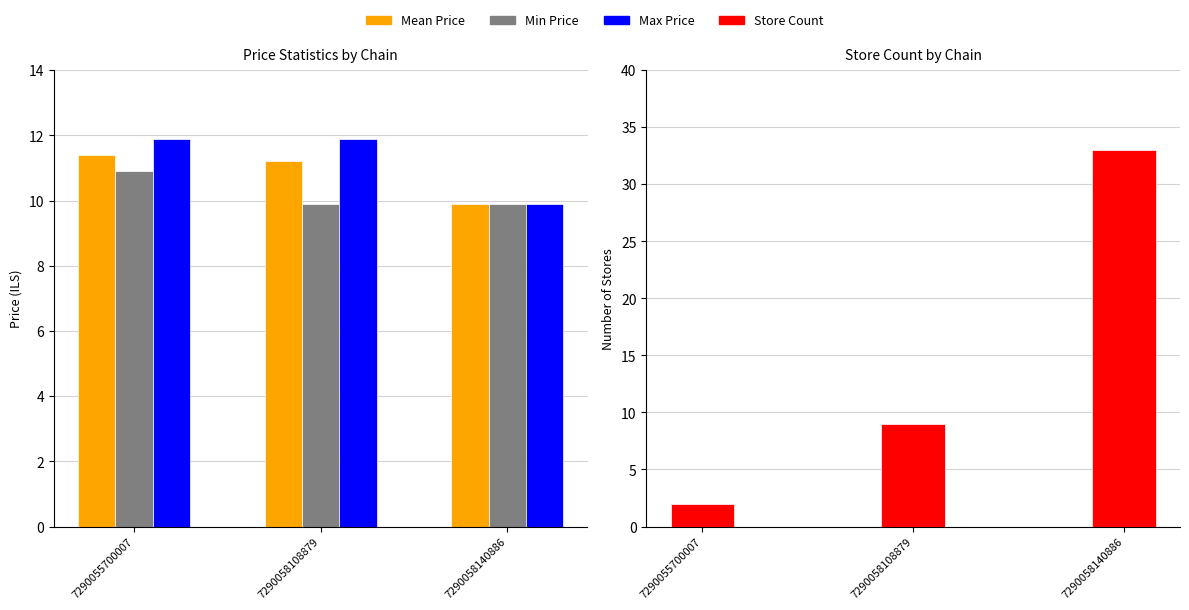

The Mean Price series shows 17.4 at 7290058140886. True or false?

False